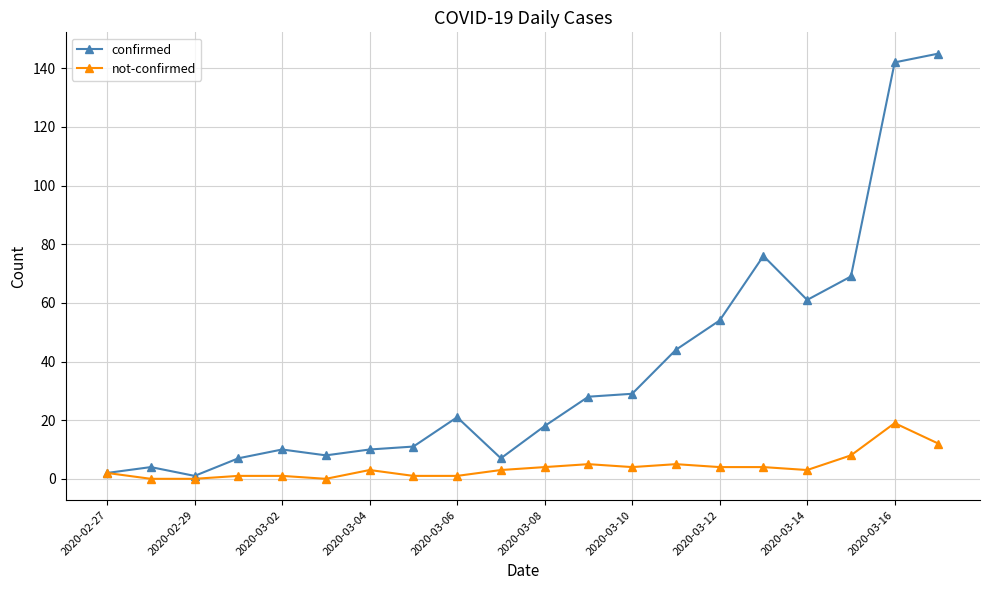

List the series in order of their peak value, lowest first.

not-confirmed, confirmed